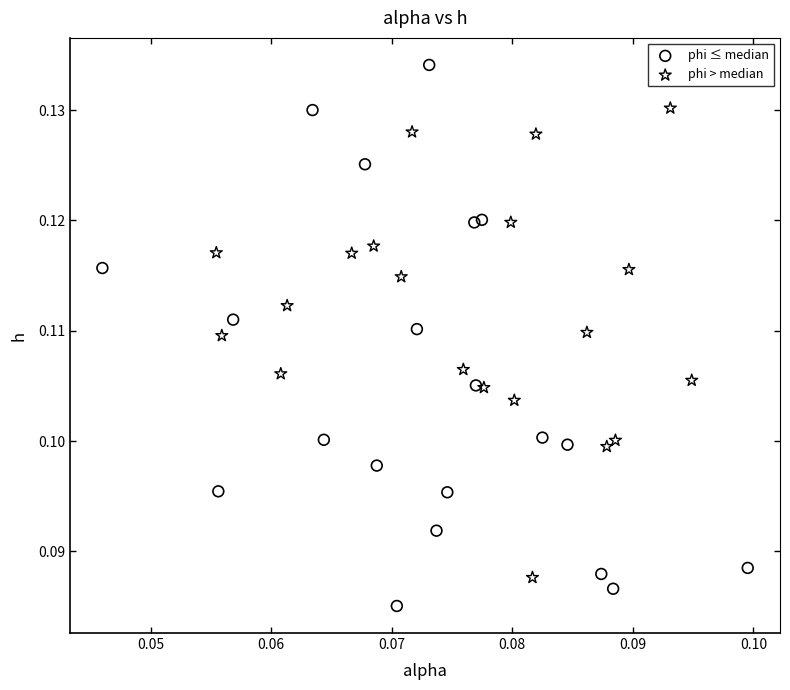

Which series has the largest Y range (max minus min)?

phi ≤ median